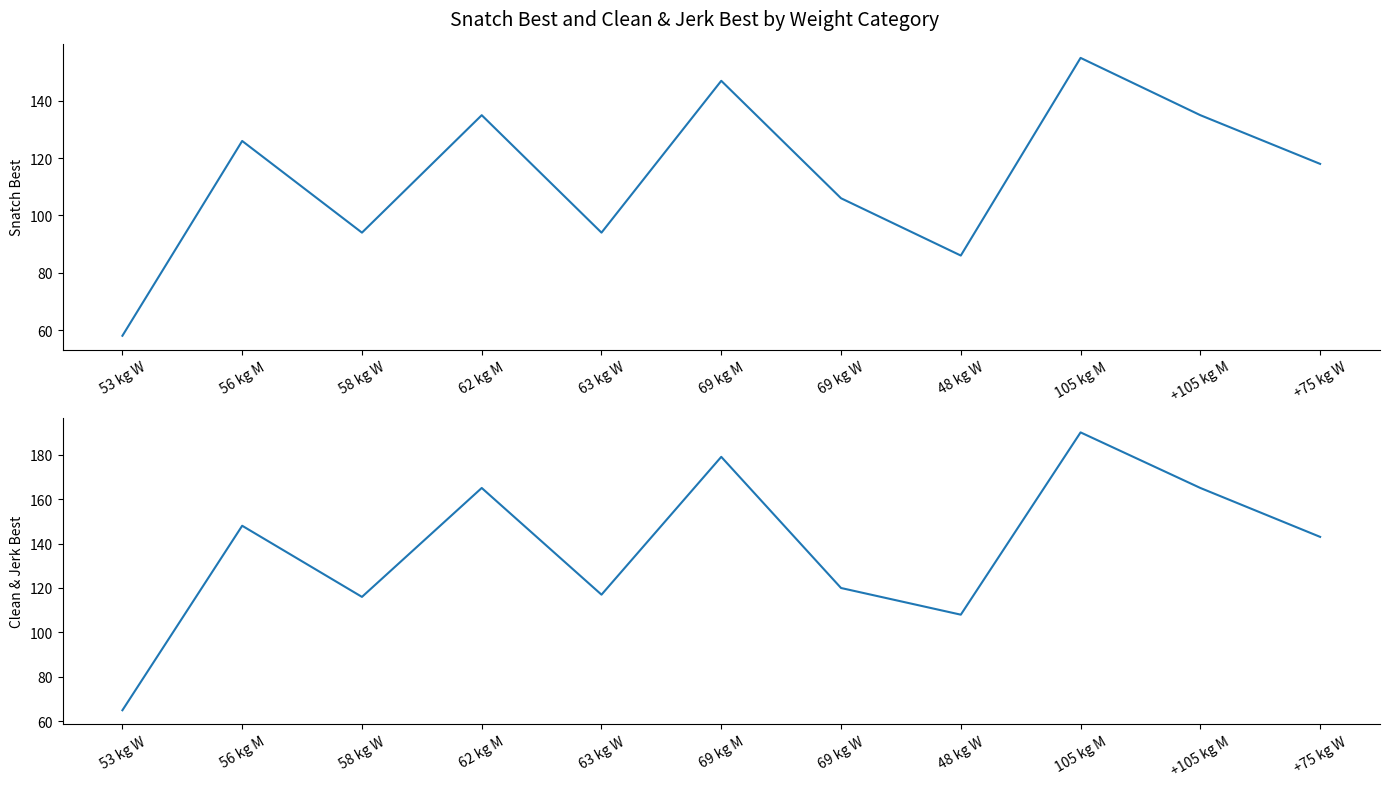

What is the sum of all snatch_best values?

1254